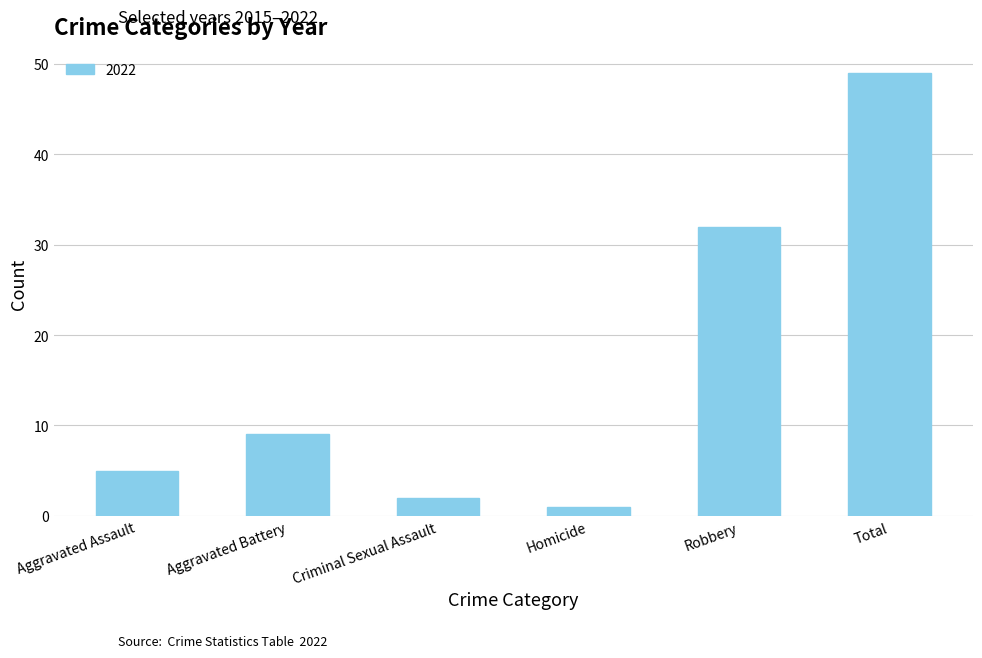

Count the number of data series in this chart.

1